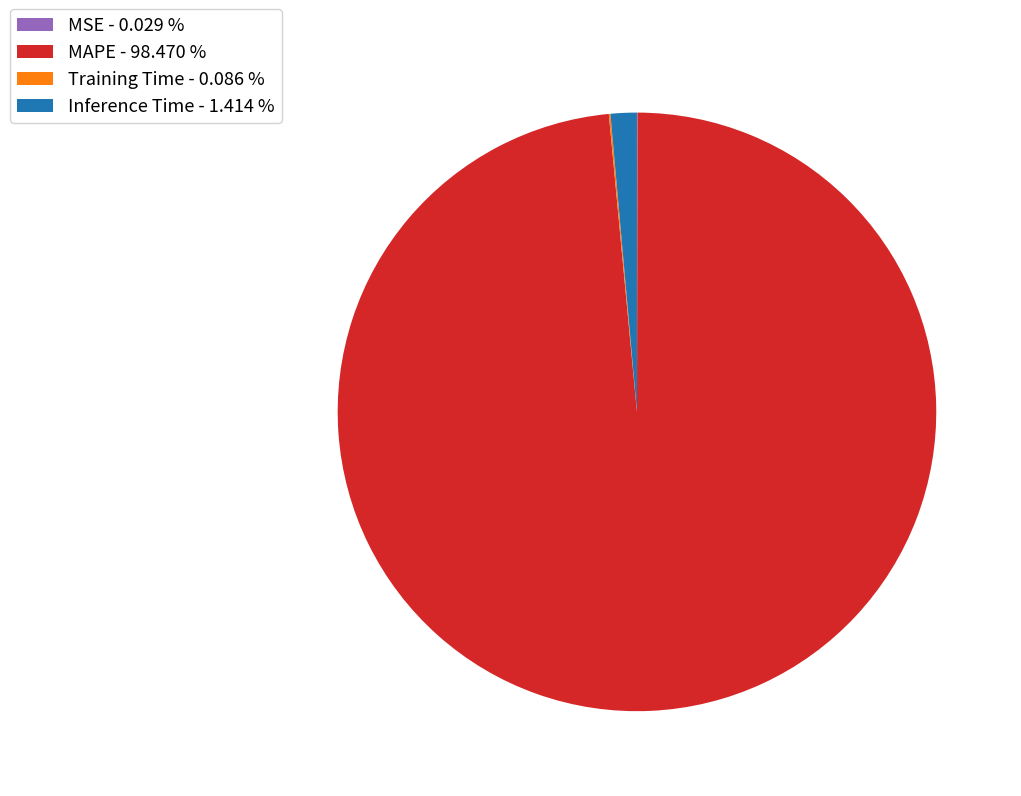

Is there a majority slice in this chart?

Yes